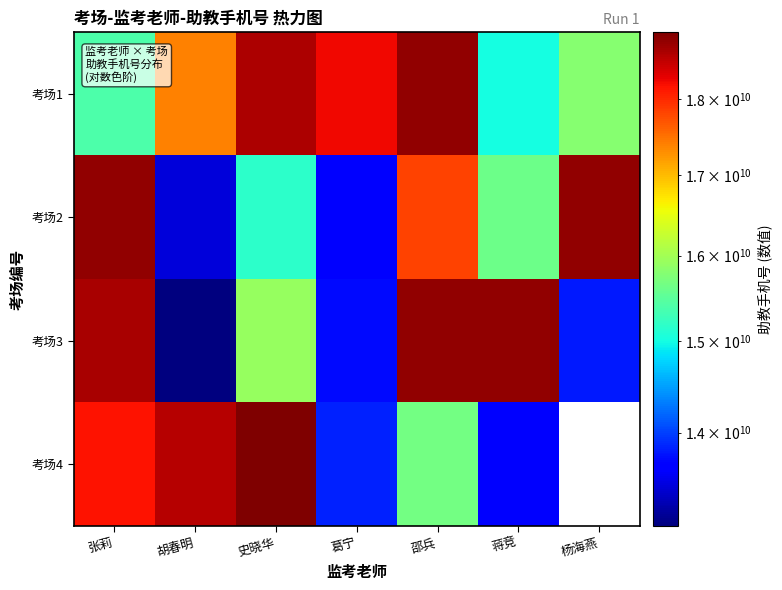

What value does the 考场1 series have at 张莉?

15383221230.0